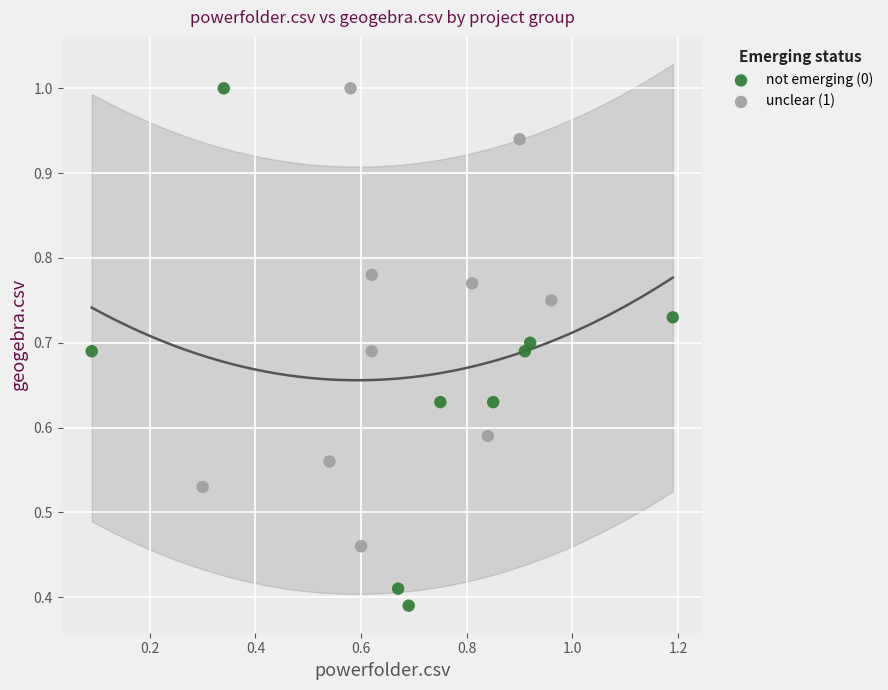

Which series reaches the minimum Y coordinate?

not emerging (0)